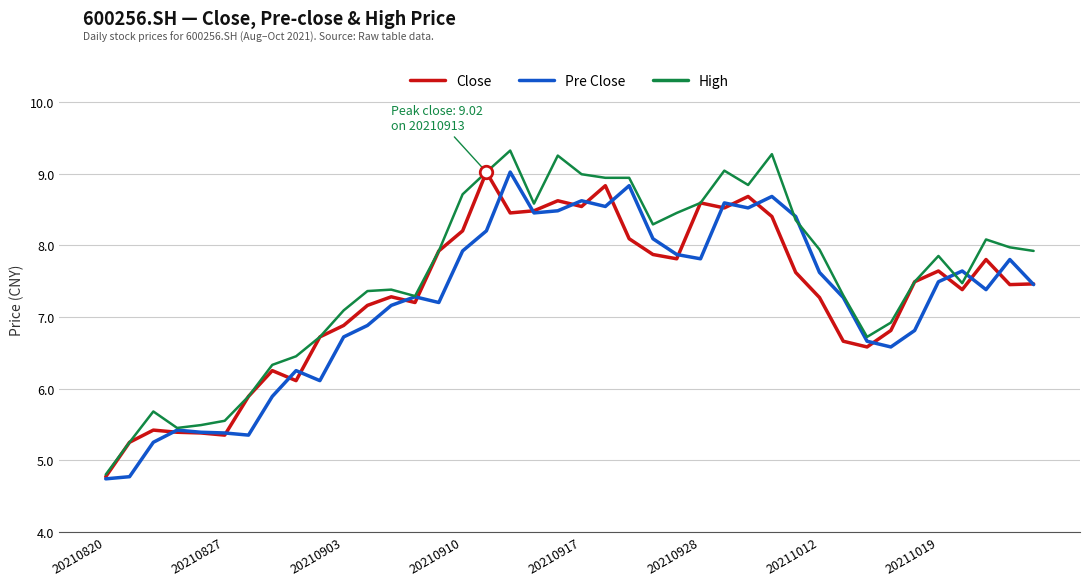

What is the minimum value shown in the chart?

4.7